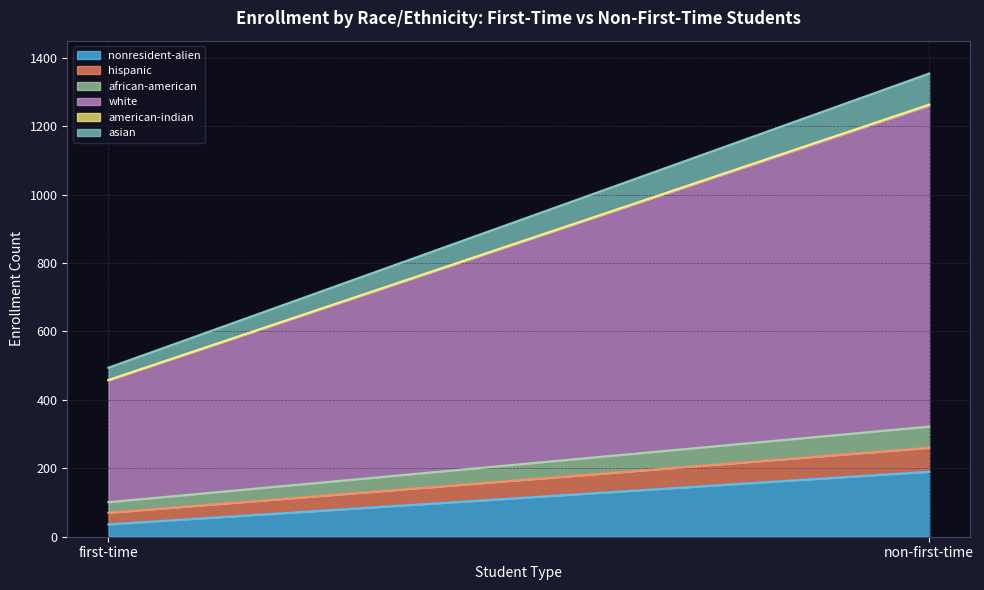

What are all the series names shown in the legend?

nonresident-alien, hispanic, african-american, white, american-indian, asian